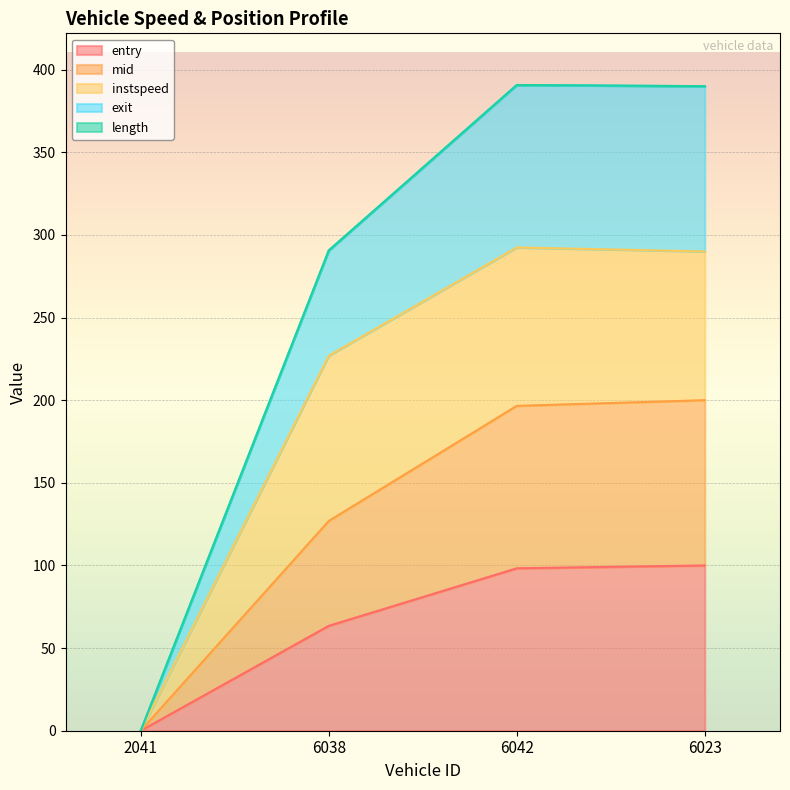

What is the total value across all series at 6042?

390.7